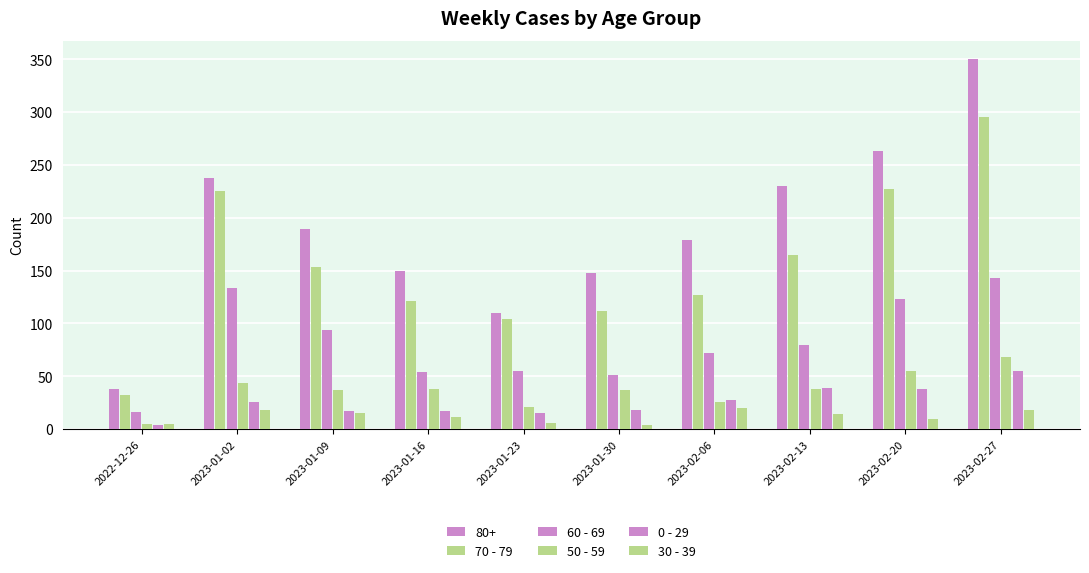

What is the highest value of the 30 - 39 series?

20